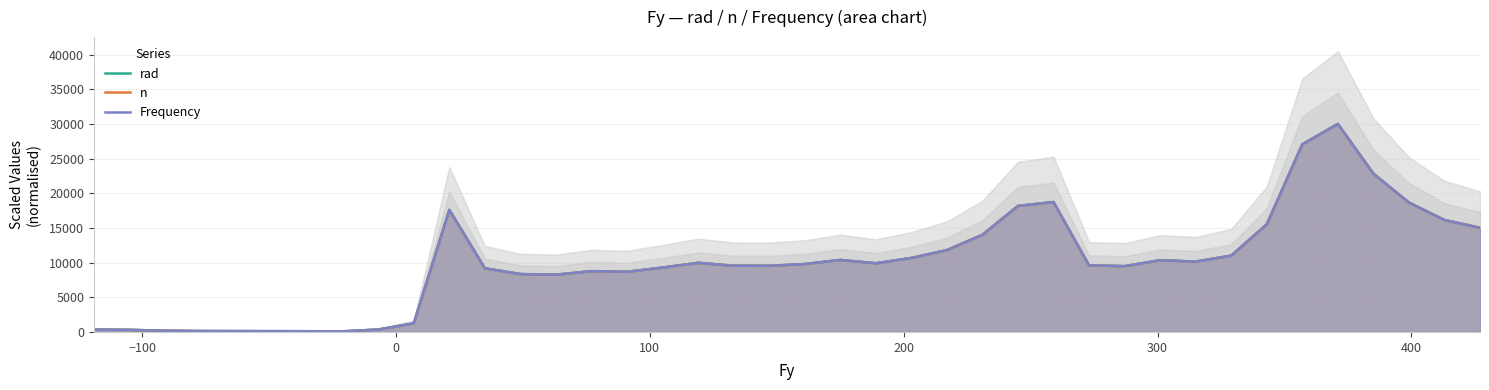

How many times do rad and n cross each other?

1